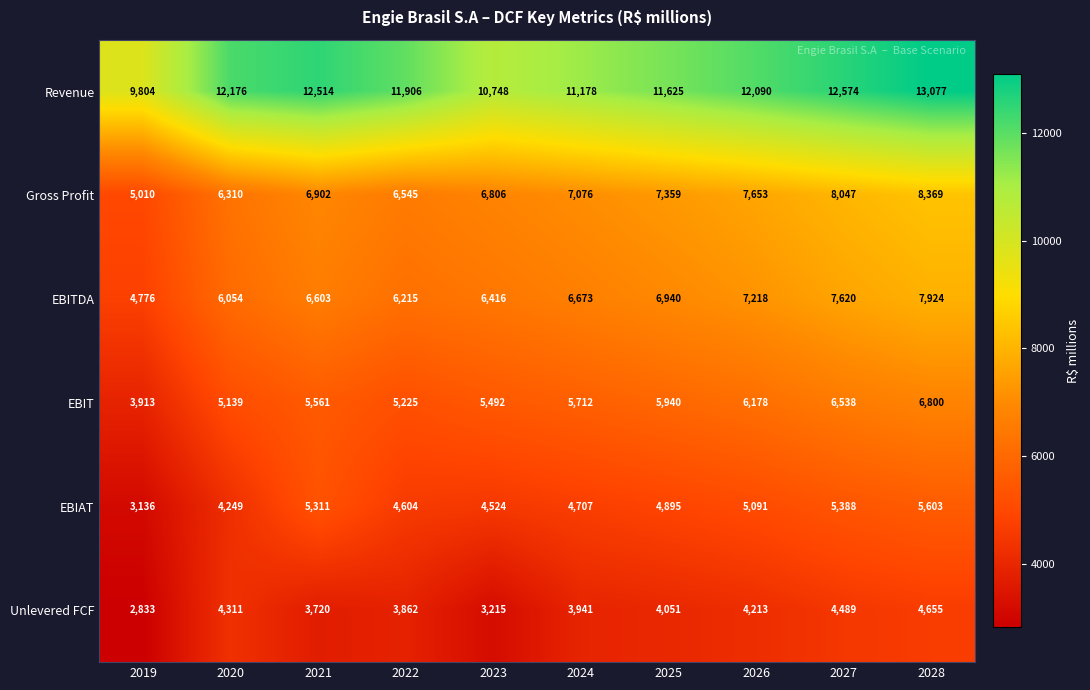

The value of Unlevered FCF at 2023 is 3215. True or false?

True